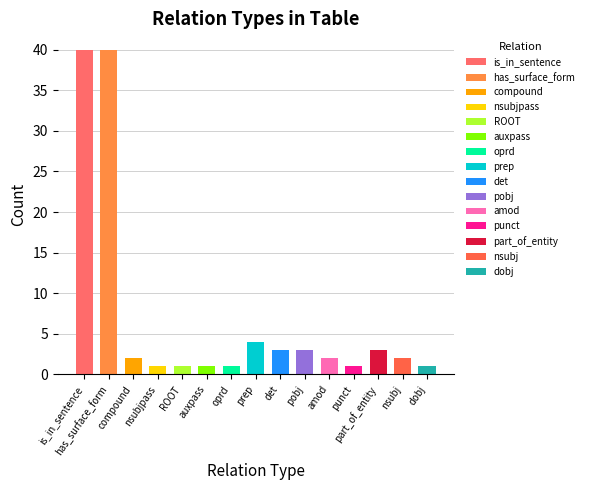

Approximately how many times larger is the value at part_of_entity compared to ROOT?

3.0